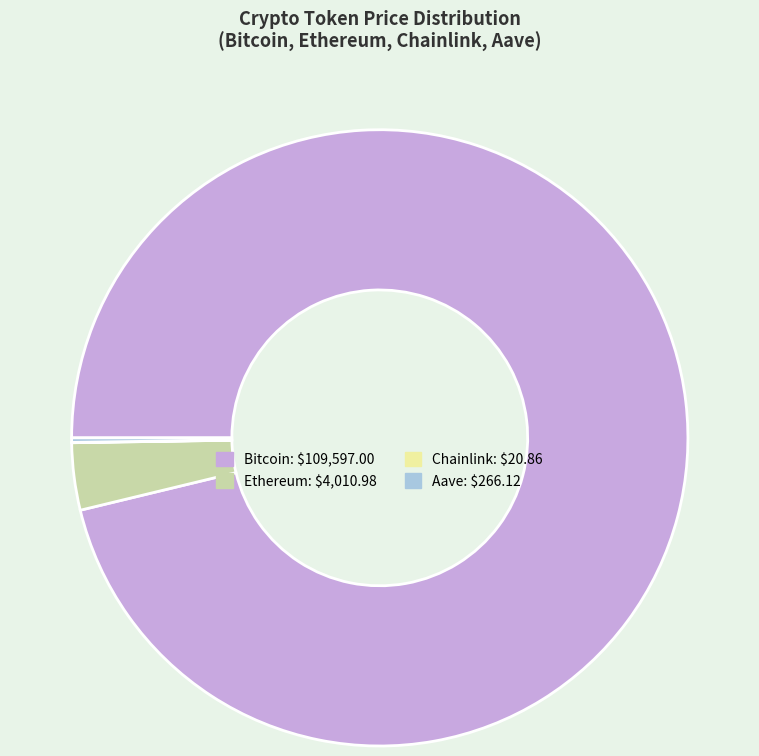

Is the sum of Bitcoin and Ethereum greater than half?

Yes